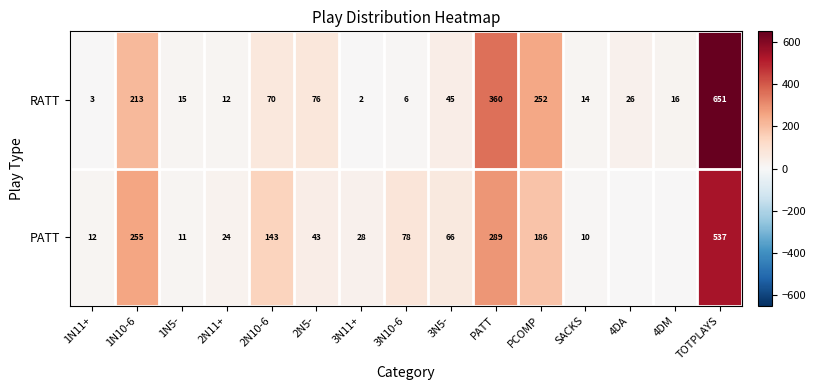

Between 1N11+ and 2N10-6, which series saw the biggest shift?

PATT